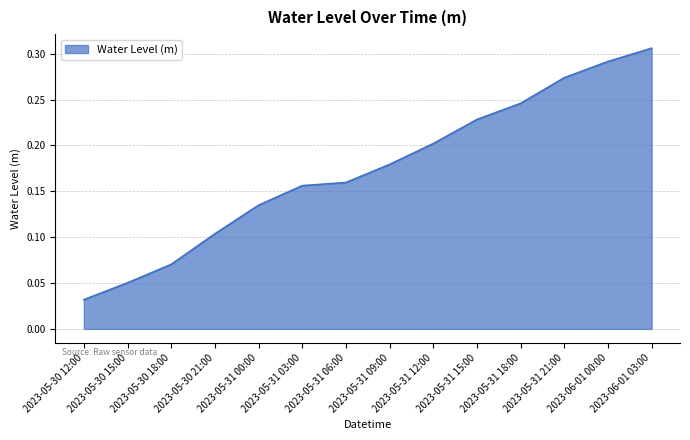

Which category has the lowest value across all series?

2023-05-30 12:00